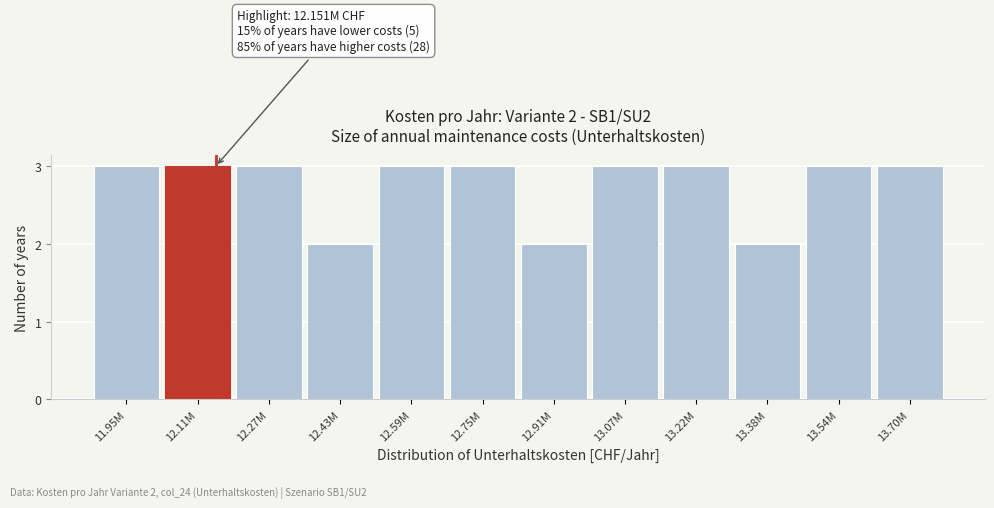

Reading left to right, list all the values displayed in this chart.

11.95M=3	12.11M=3	12.27M=3	12.43M=2	12.59M=3	12.75M=3	12.91M=2	13.07M=3	13.22M=3	13.38M=2	13.54M=3	13.70M=3